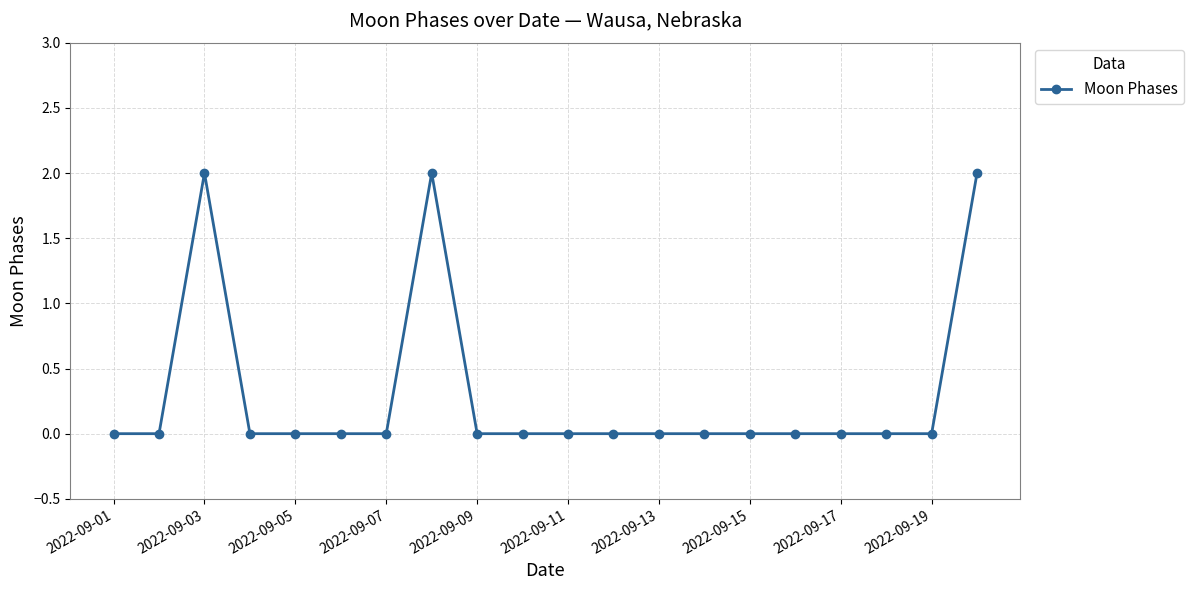

Does the chart have visible grid lines?

Yes